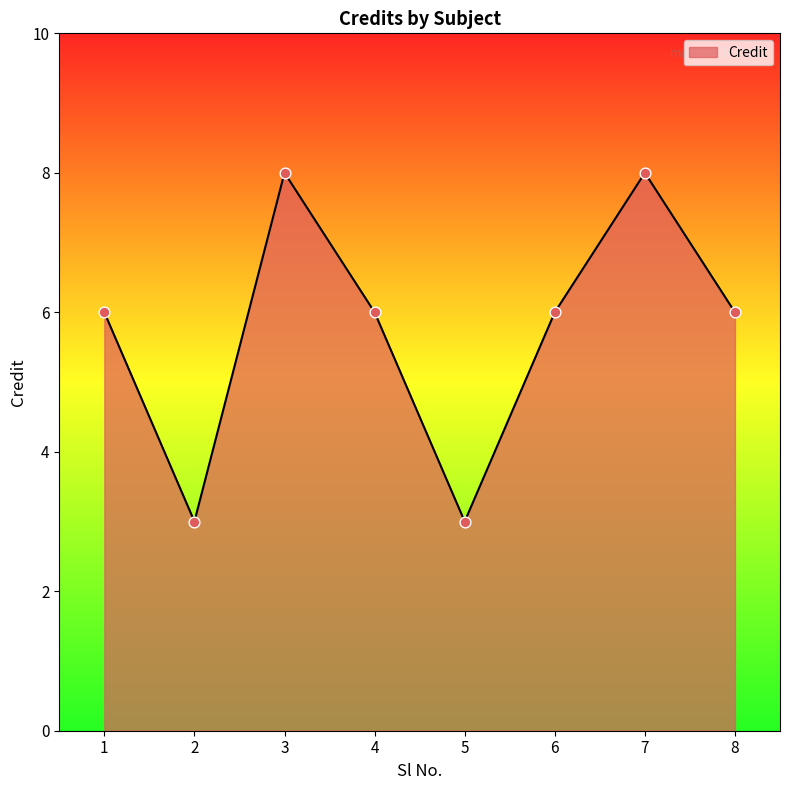

What is the change in value from 2 to 7?

+5